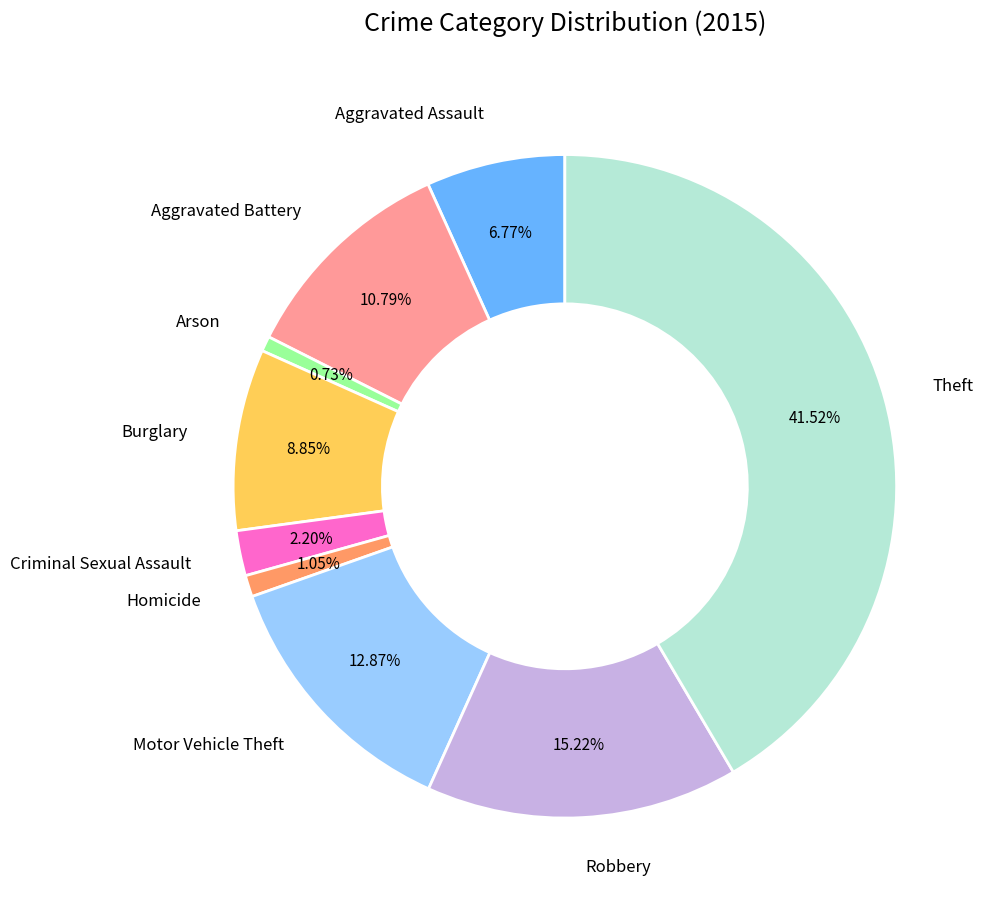

To the nearest percent, what is the combined percentage of Aggravated Battery and Criminal Sexual Assault?

13%